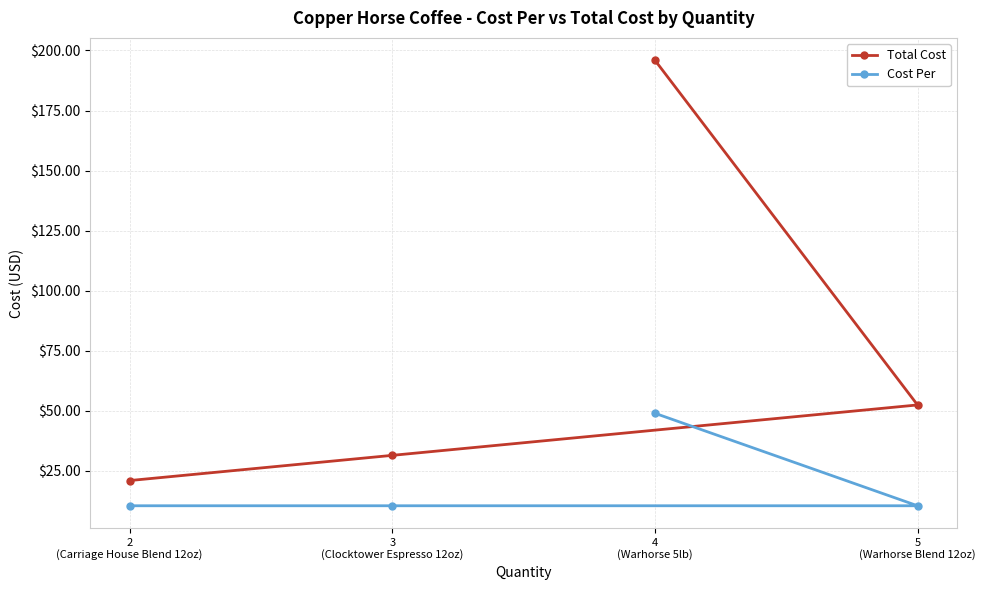

At which label does Total Cost reach its minimum?

2
(Carriage House Blend 12oz)